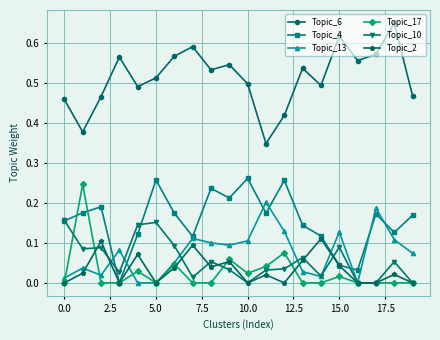

Which series has the largest total across all categories?

Topic_6